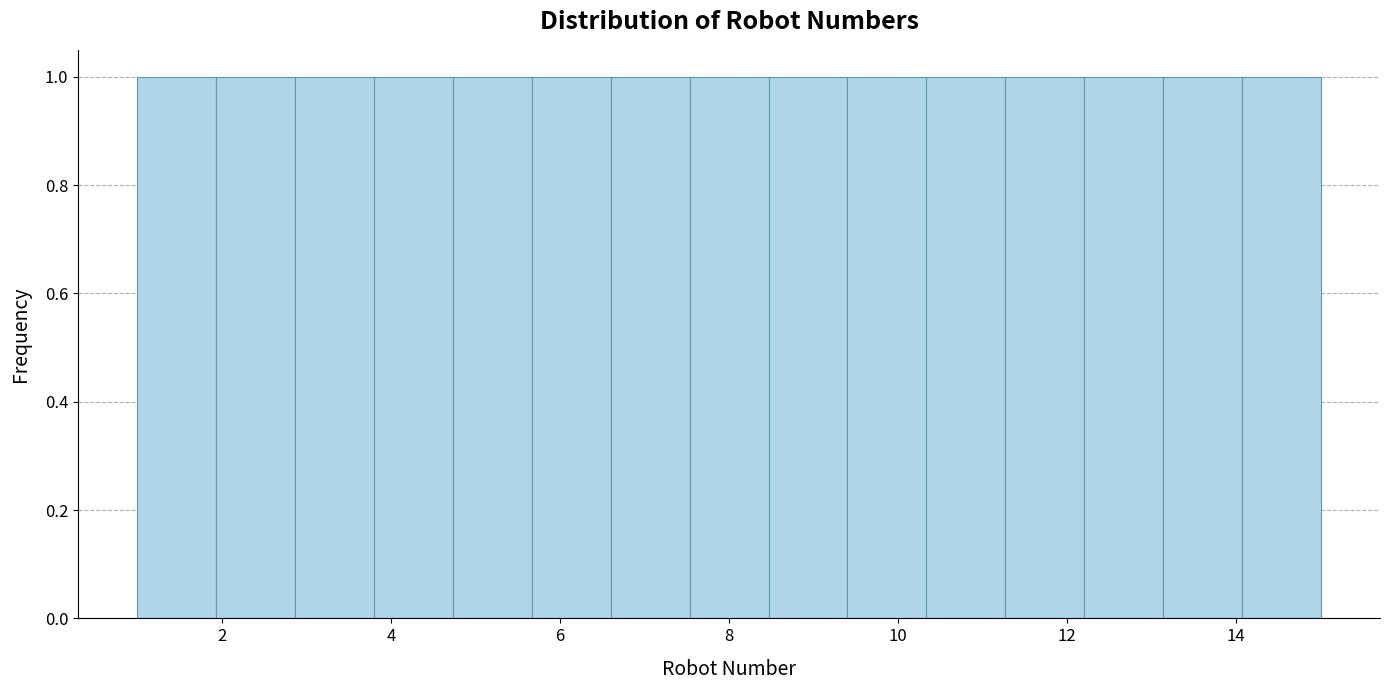

What is the height of the bar covering 13.2 to 14.0 on the x-axis? Neither the bar edges nor the heights are printed on the chart, so give them approximately, as read against the axes.

1